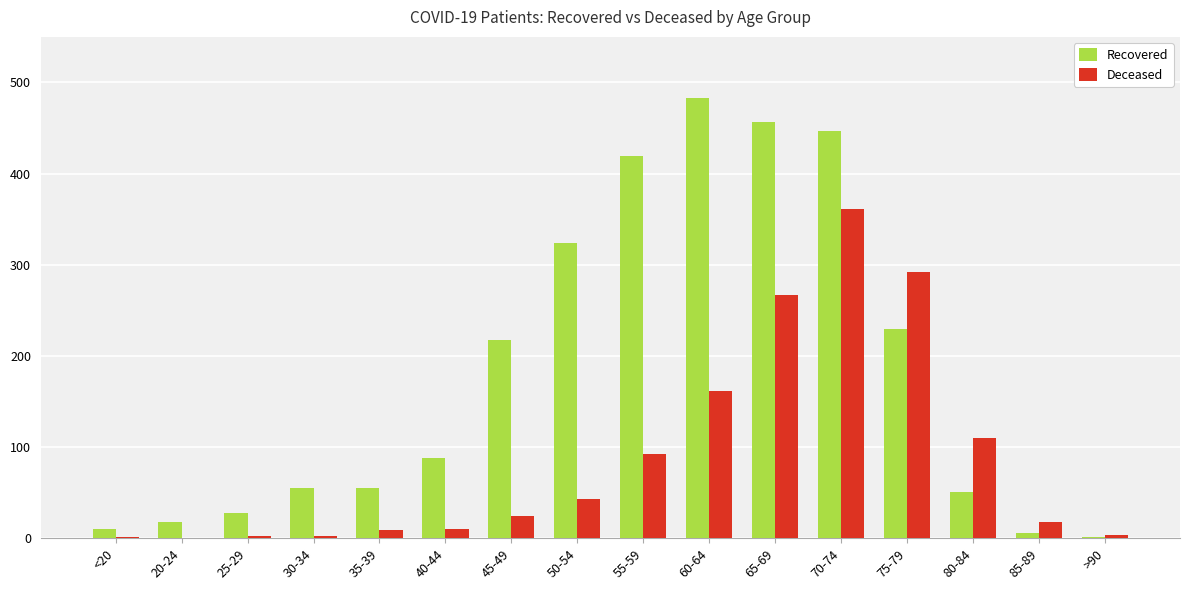

Where is Deceased nearest to the value 180?

60-64